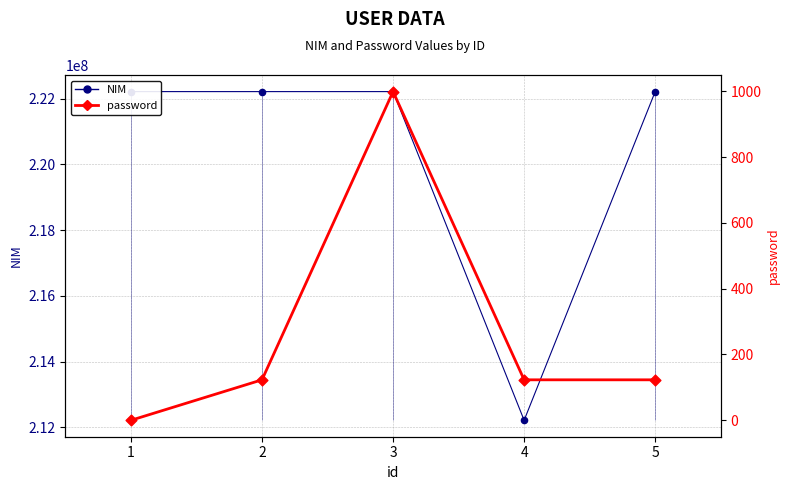

At which category is the sum across all series the highest?

3